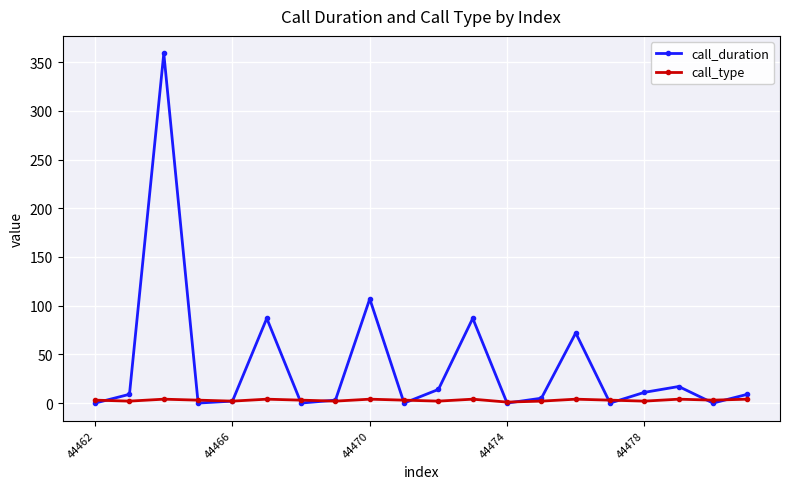

How many data points in call_duration are less than 9?

10